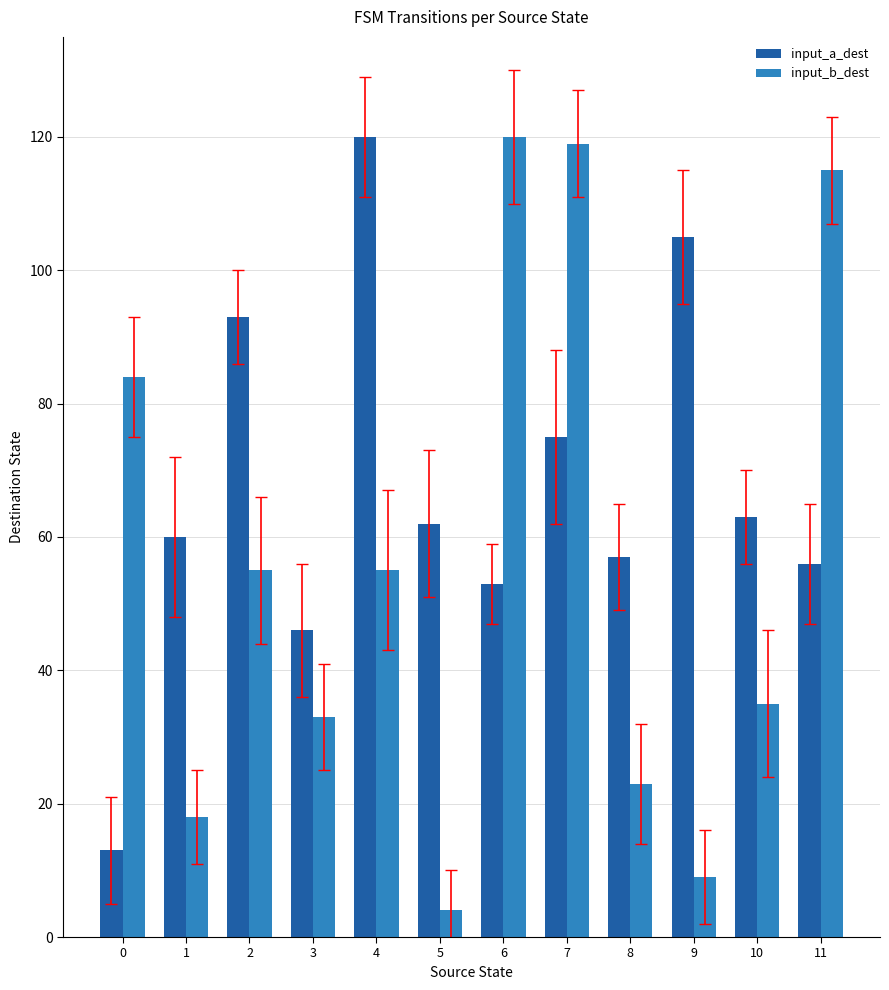

At 6, list the series in order from smallest to largest.

input_a_dest, input_b_dest